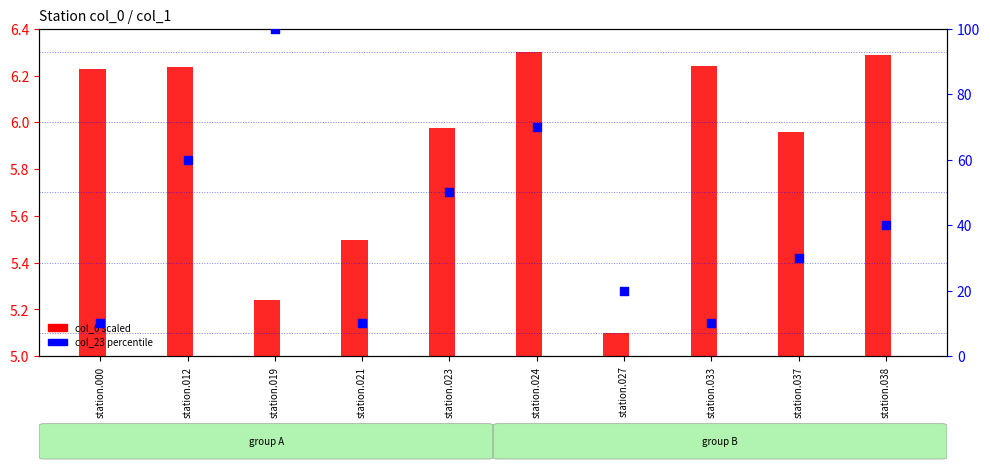

Is the value of col_0 (scaled) at station.037 greater than the value of col_23 (percentile) at station.012?

No